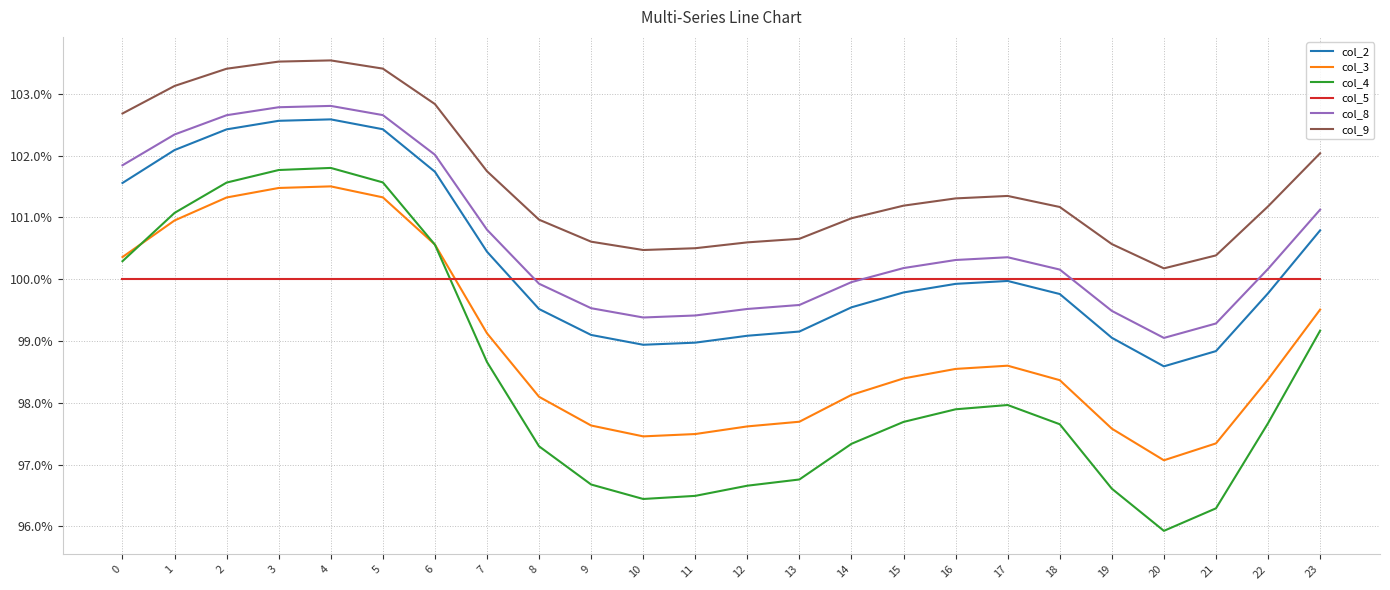

What are all the series names shown in the legend?

col_2, col_3, col_4, col_5, col_8, col_9